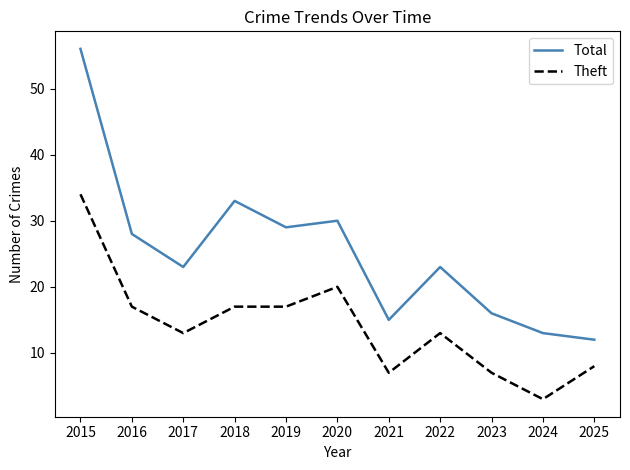

List the series in order of their peak value, lowest first.

Theft, Total